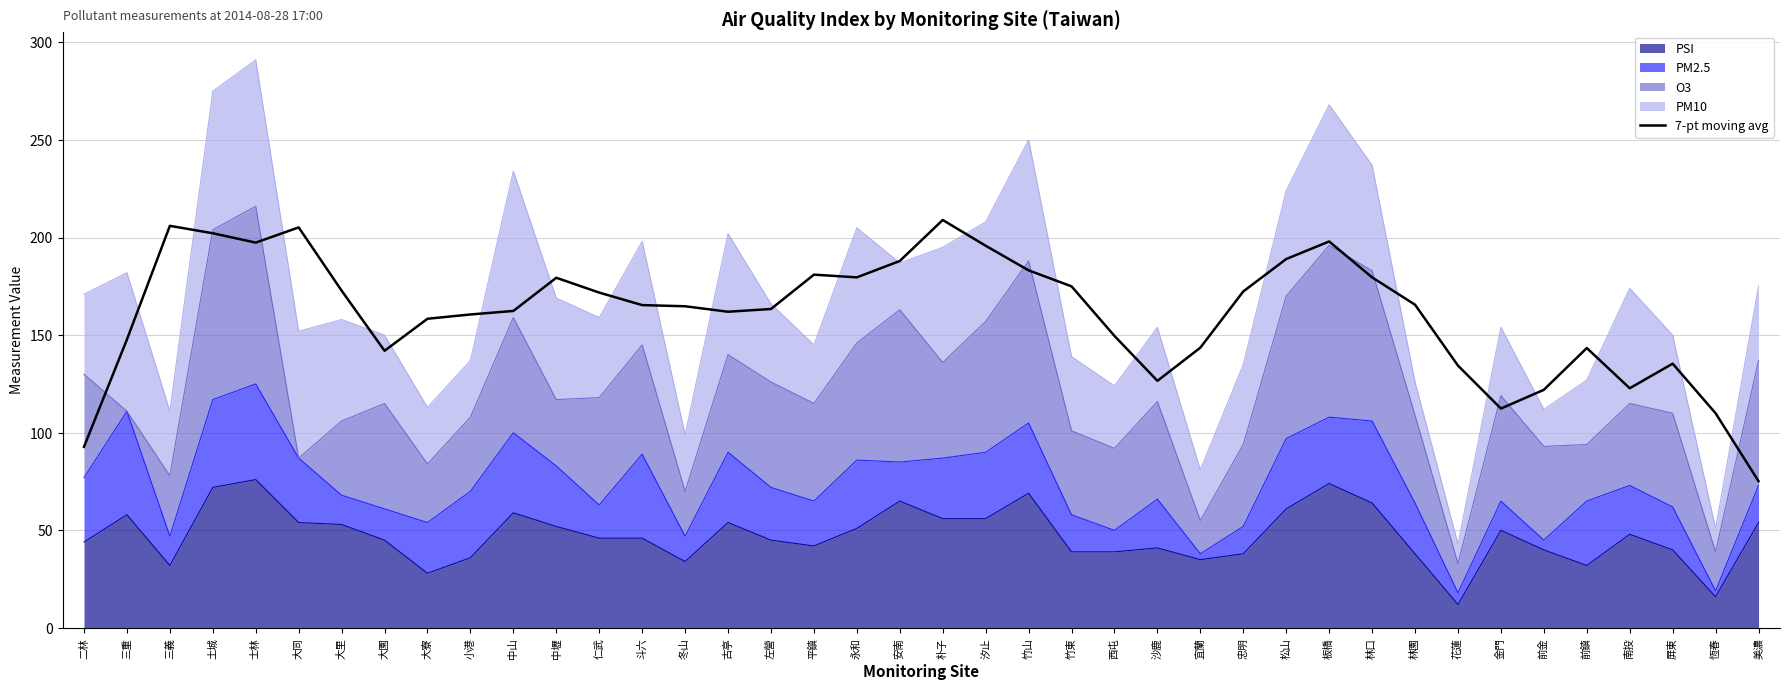

True or false: the data has more than 1 interior local peaks.

True